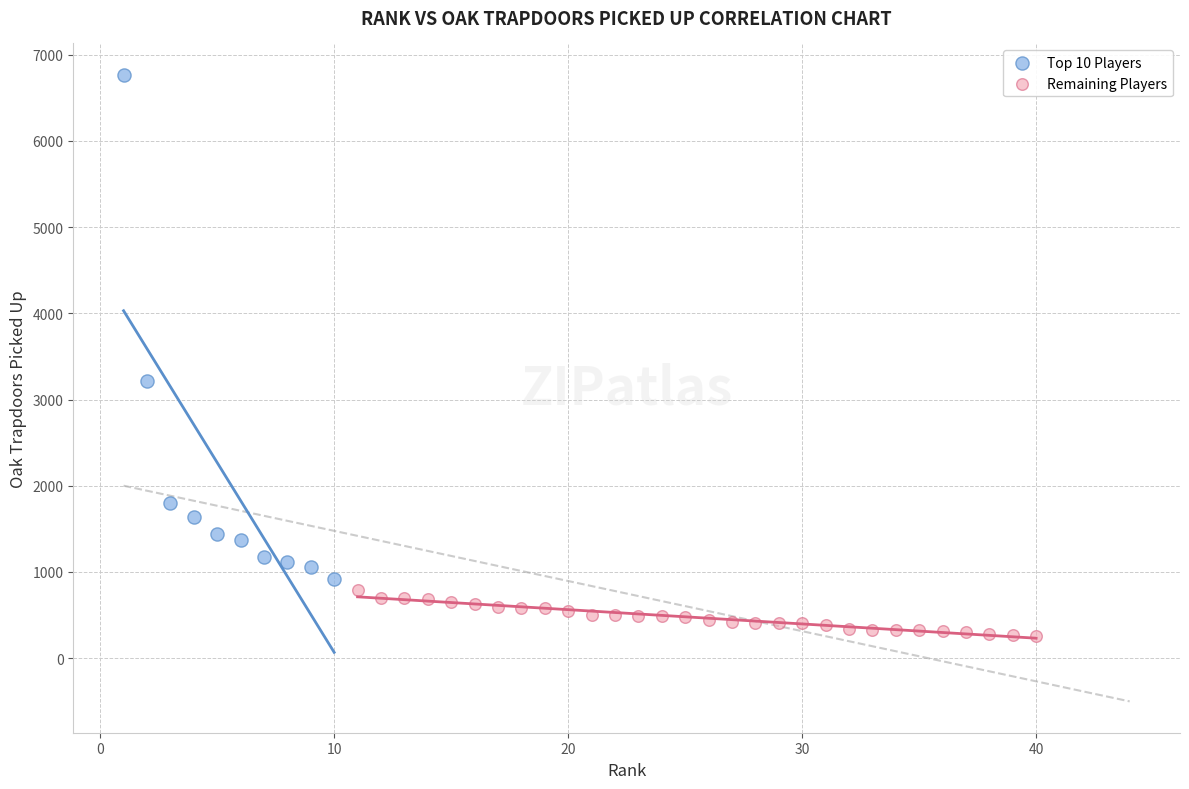

Which series reaches the maximum Y coordinate?

Top 10 Players